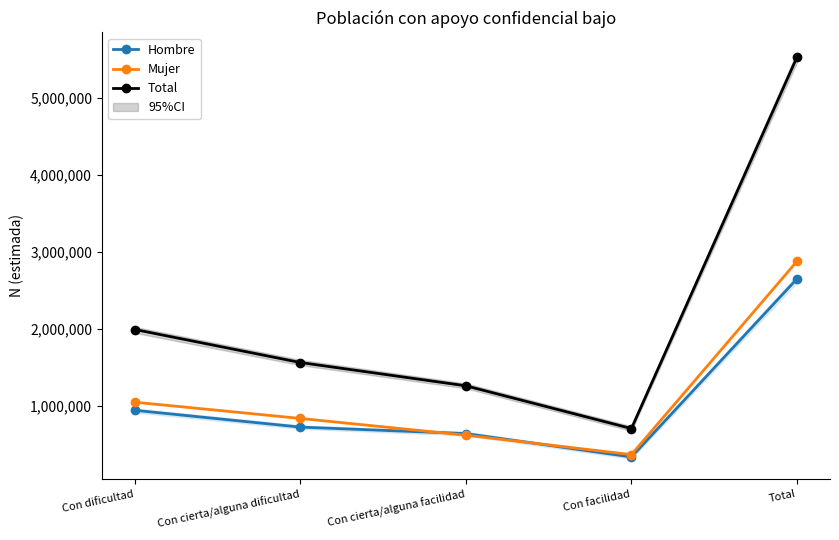

The value of Hombre at Total is 2646924. True or false?

True